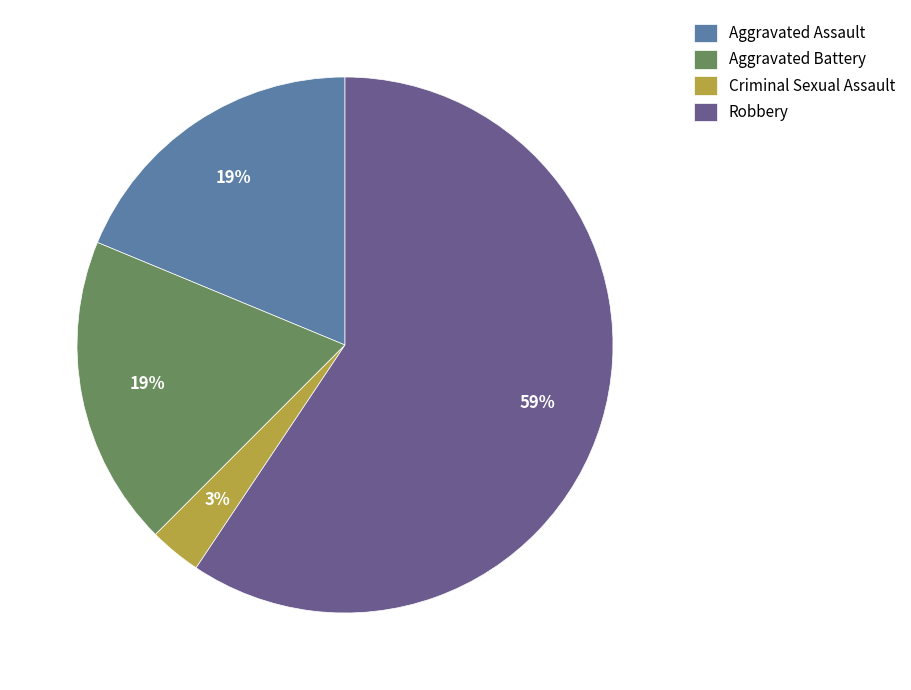

Which has a higher value, Aggravated Battery or Criminal Sexual Assault?

Aggravated Battery